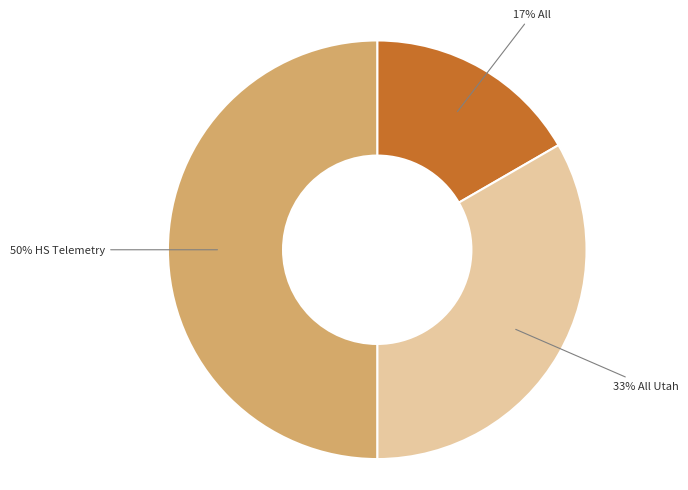

How many segments does this pie chart have?

3